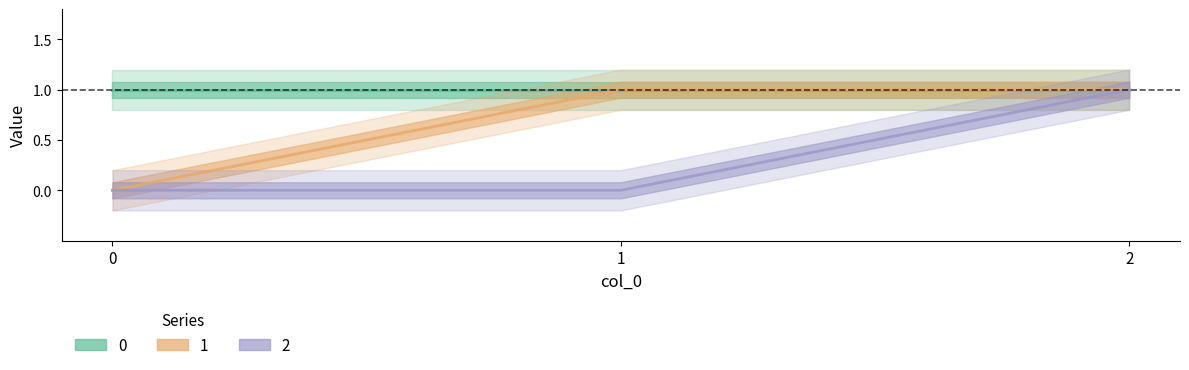

How many categories are shown in the chart?

3